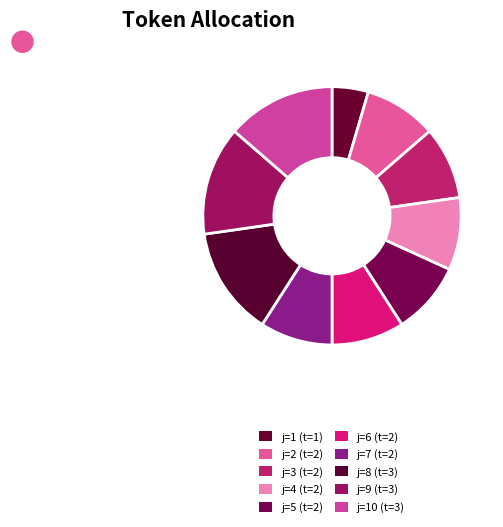

What is the ratio of the value at j=6 (t=2) to the value at j=8 (t=3)?

0.7